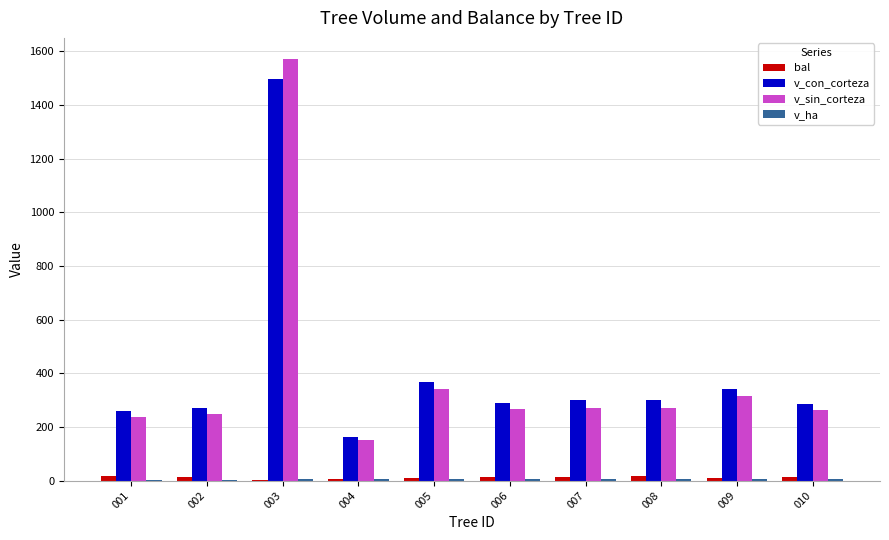

At which category is the sum across all series the highest?

003